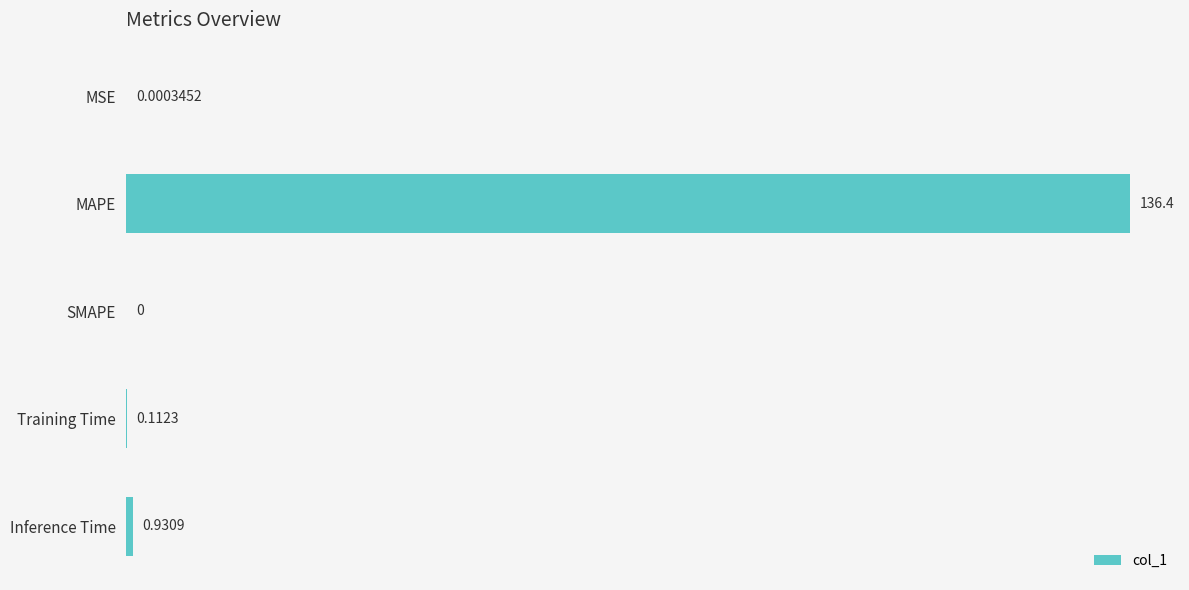

Where is the data nearest to the value 68?

Inference Time